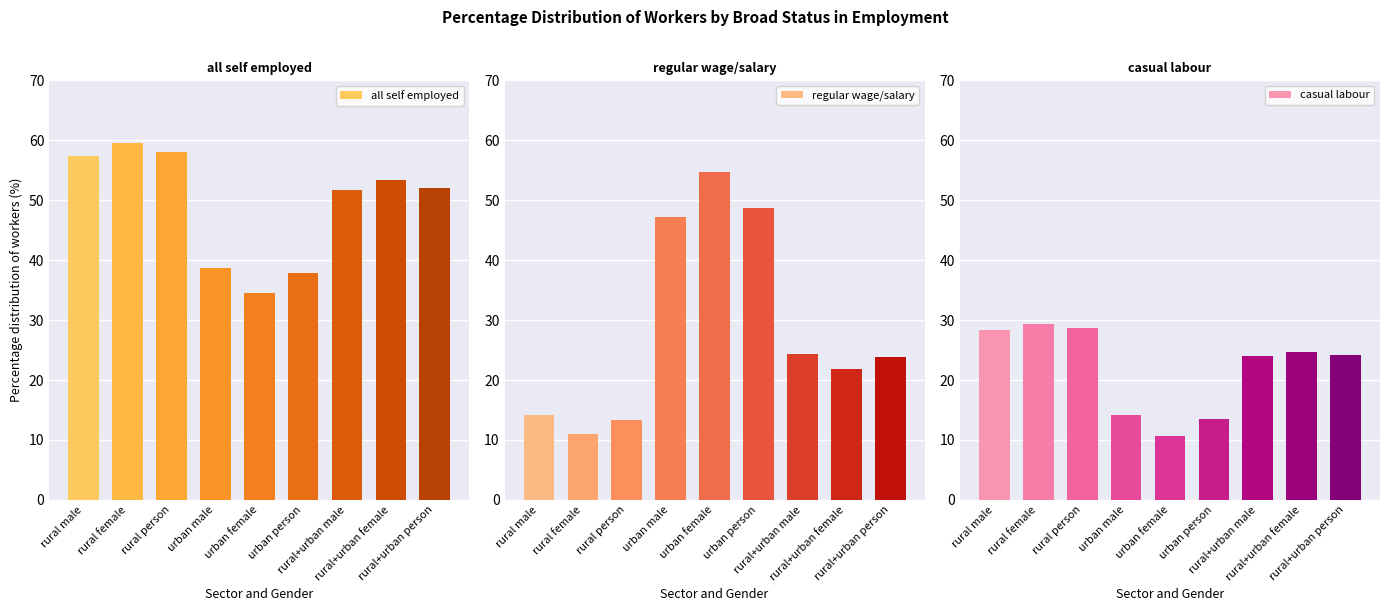

Reading left to right, extract all data points from this chart.

all self employed: rural male=57.4	rural female=59.6	rural person=58.0	urban male=38.7	urban female=34.5	urban person=37.8	rural+urban male=51.7	rural+urban female=53.4	rural+urban person=52.1
regular wage/salary: rural male=14.2	rural female=11.0	rural person=13.4	urban male=47.2	urban female=54.7	urban person=48.7	rural+urban male=24.4	rural+urban female=21.9	rural+urban person=23.8
casual labour: rural male=28.3	rural female=29.3	rural person=28.6	urban male=14.2	urban female=10.7	urban person=13.5	rural+urban male=24.0	rural+urban female=24.7	rural+urban person=24.1